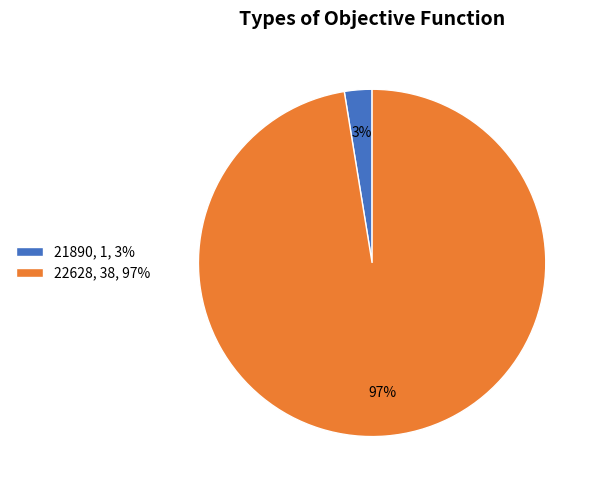

Between 22628, 38, 97% and 21890, 1, 3%, which is larger?

22628, 38, 97%